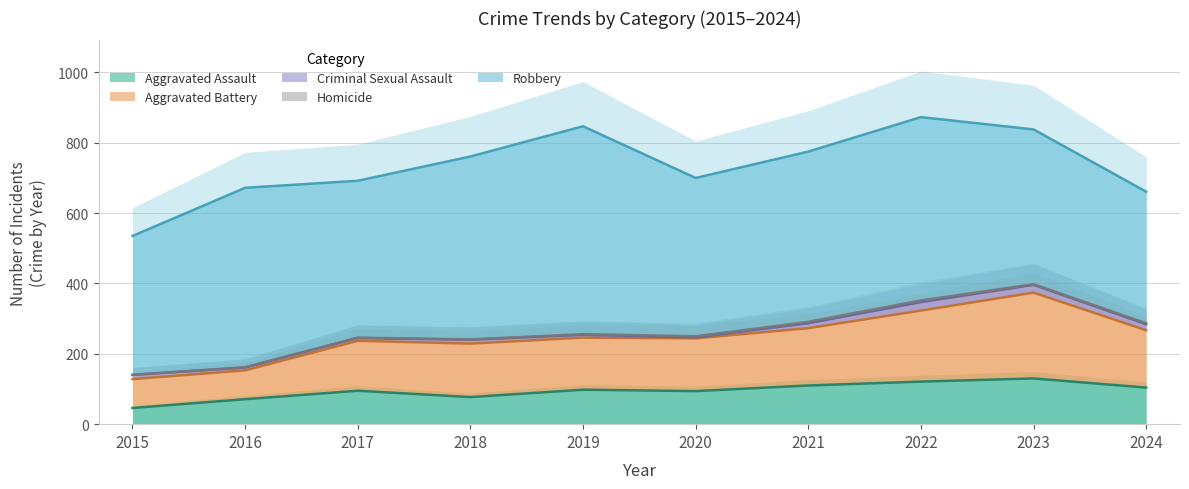

True or false: Criminal Sexual Assault and Homicide intersect in this chart.

False